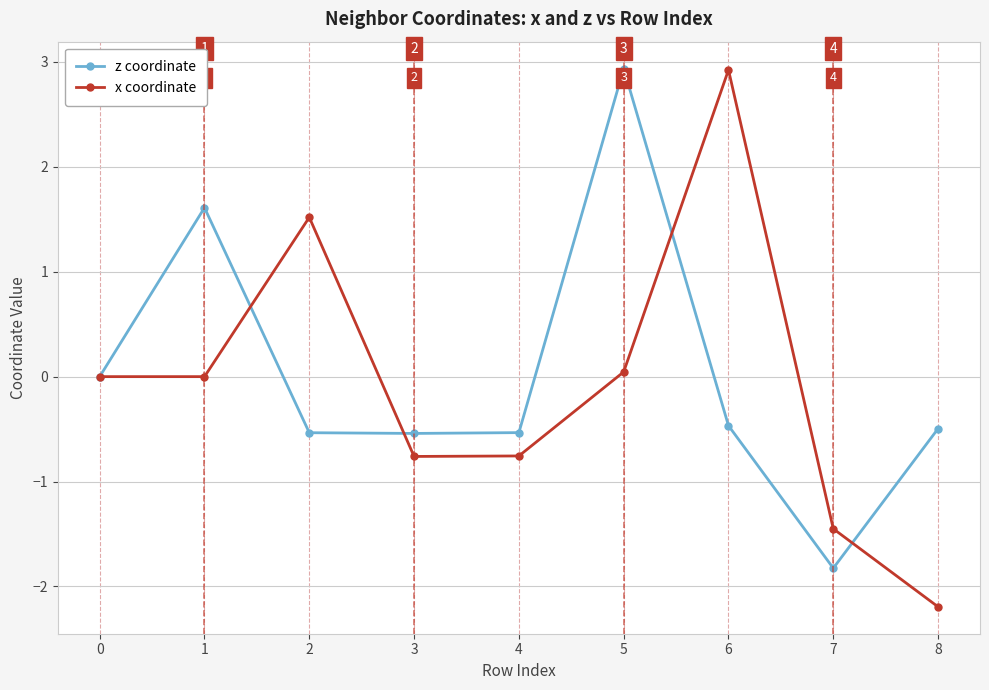

What is the value of the x coordinate point at the 5th from the left?

-0.8